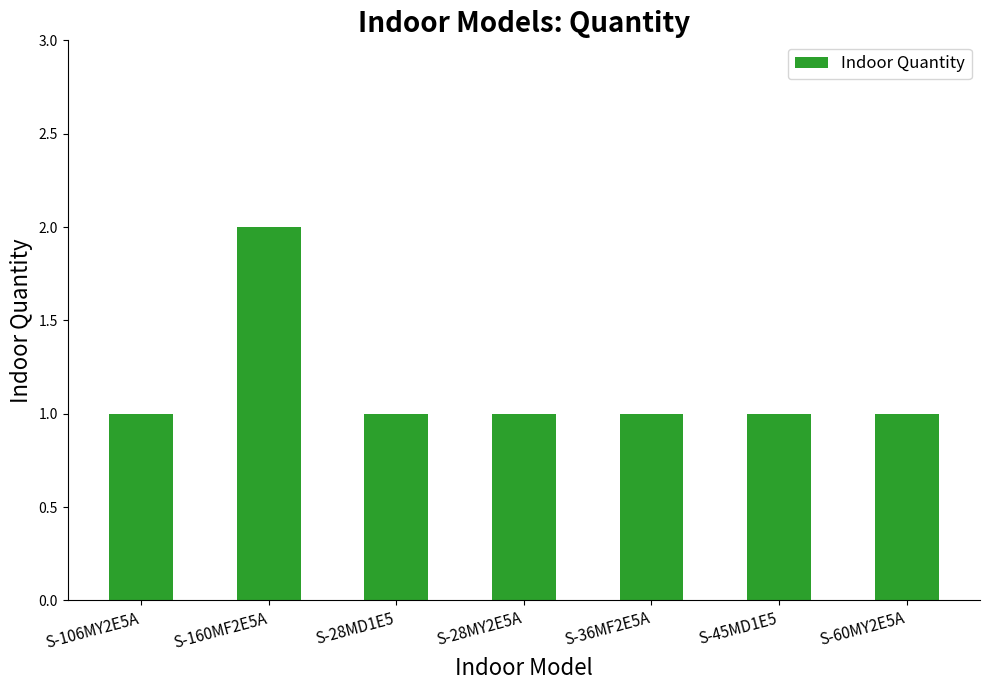

Count the number of categories in the chart.

7